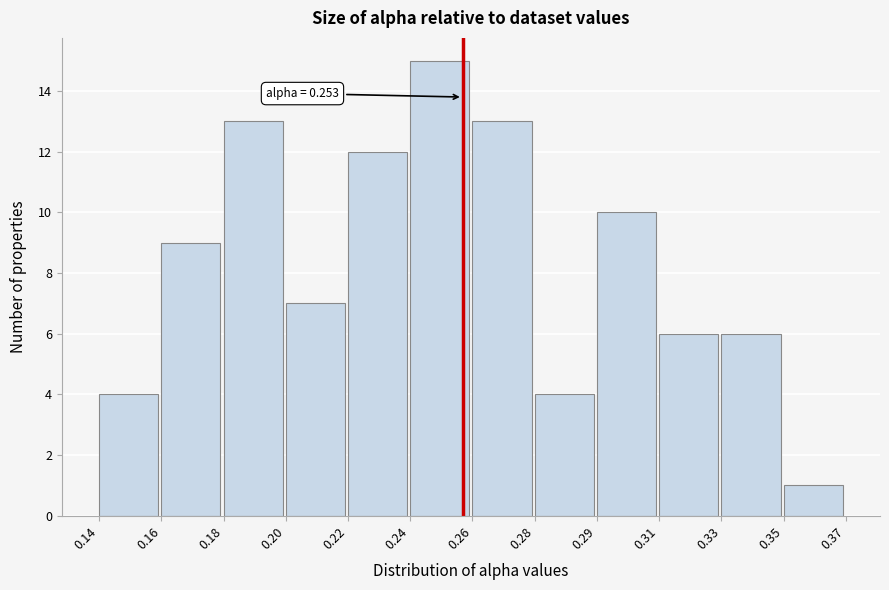

Reading right to left, transcribe all the data shown in this chart.

1	6	6	10	4	13	15	12	7	13	9	4